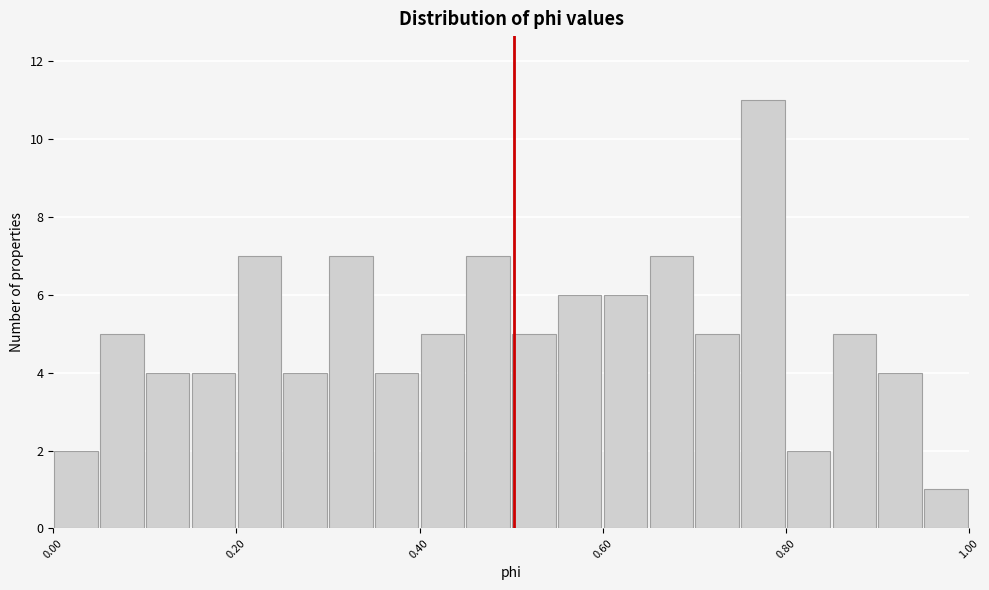

Around what value on the x-axis is the tallest bar? Give the approximate position of its centre, as read against the axis.

0.78